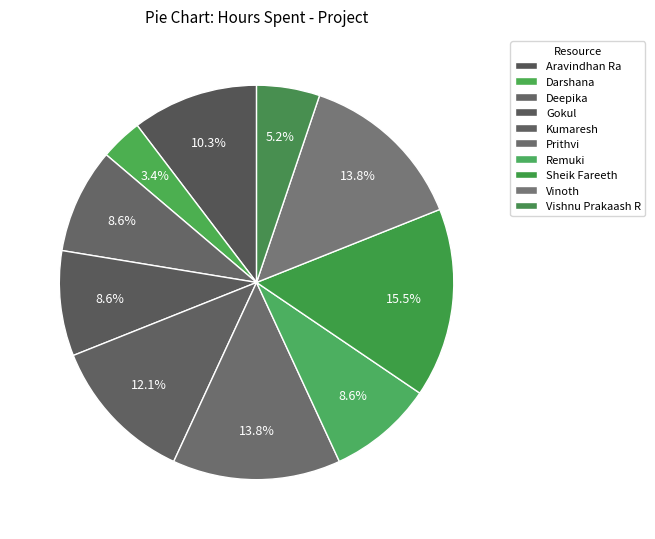

Which category has the biggest portion of the pie?

Sheik Fareeth